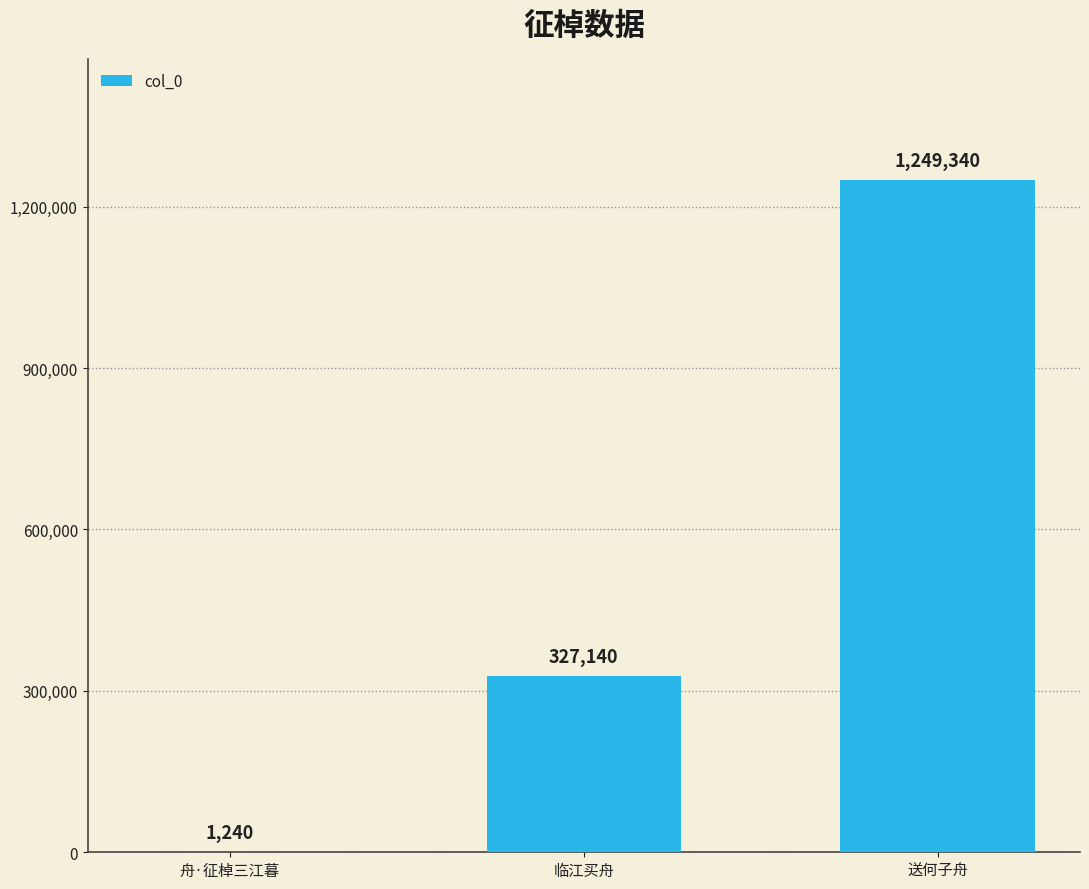

Count the number of data series in this chart.

1